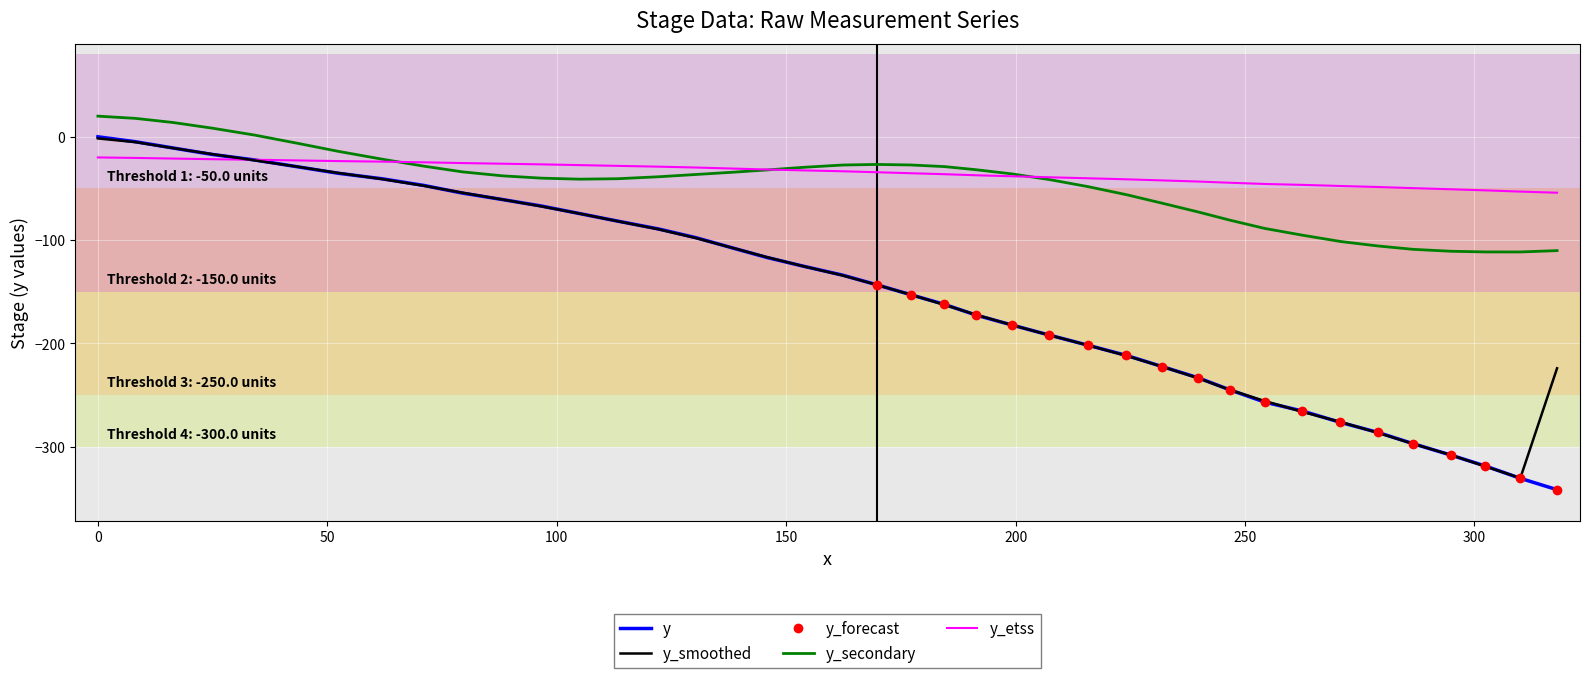

True or false: y_etss and y_secondary intersect in this chart.

True